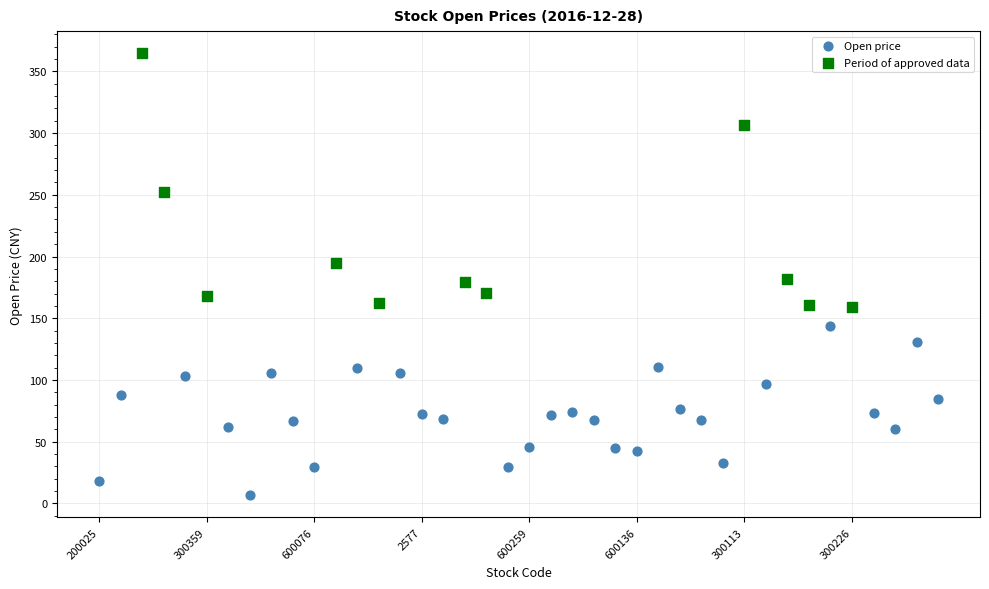

Which series has the widest spread of Y values?

Period of approved data